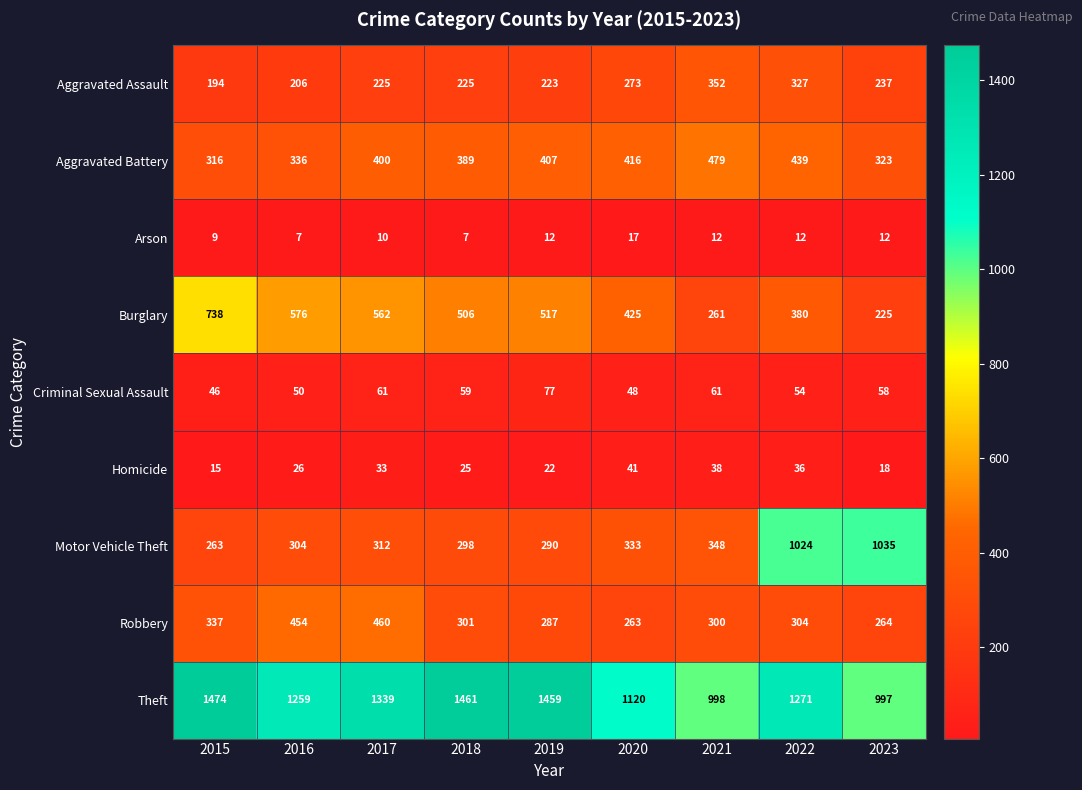

What is the difference between the second highest and minimum values in the Burglary series?

351